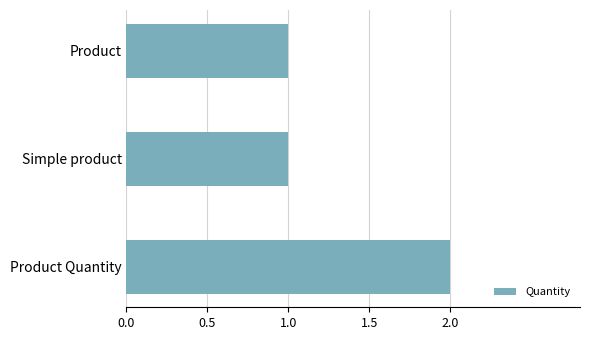

At which category does the chart reach its peak across all series?

Product Quantity